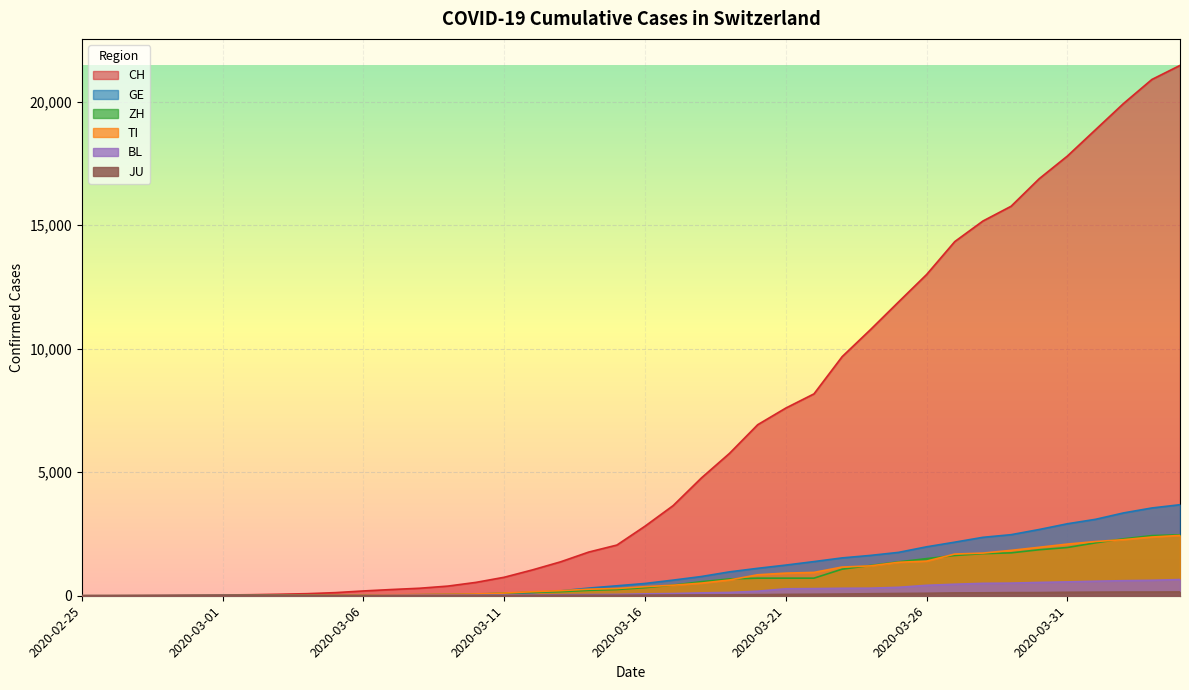

Which has a higher value, 2020-03-17 or 2020-03-31?

2020-03-31